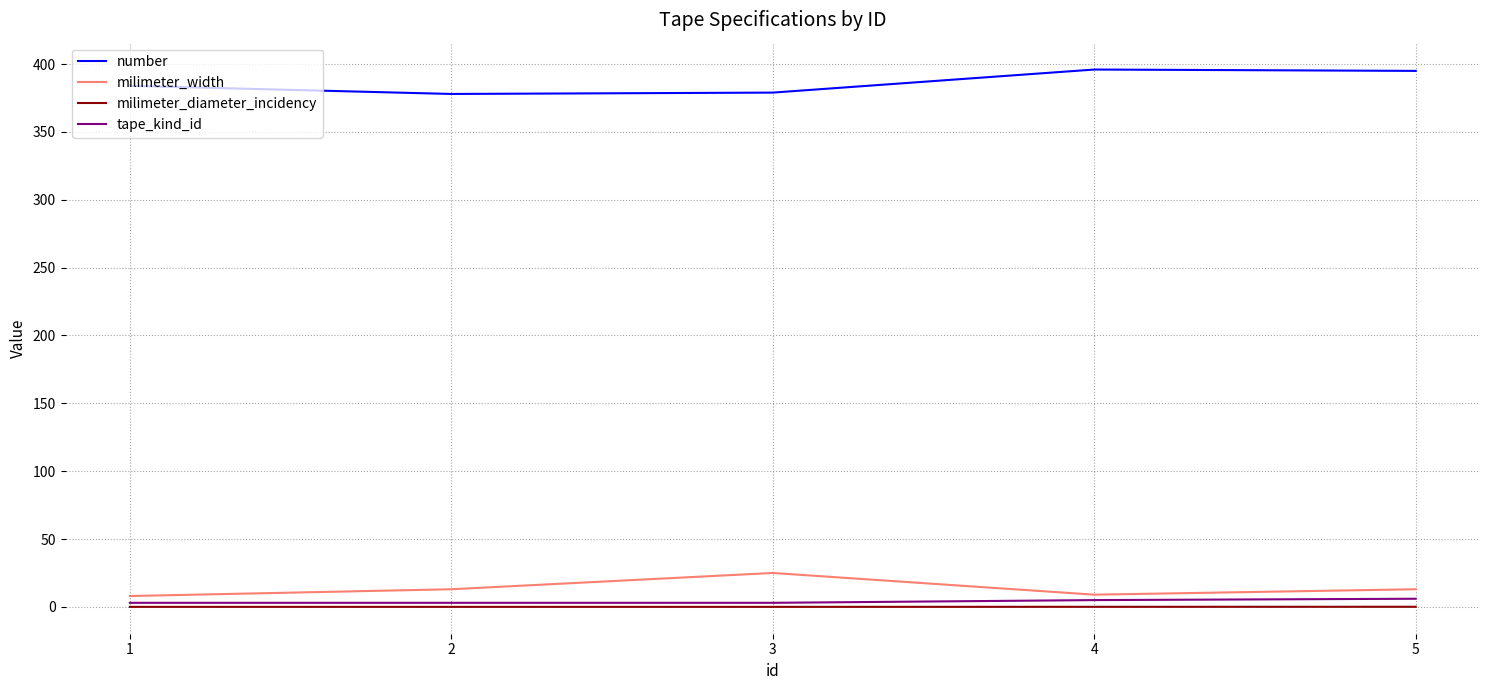

What is the average value of the number series?

386.4